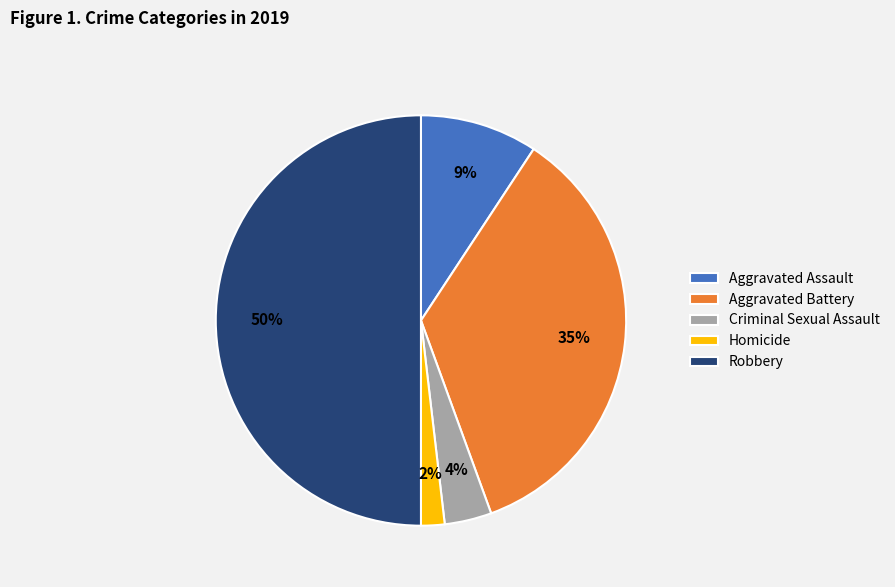

To the nearest percent, what percentage of the pie is Homicide?

2%